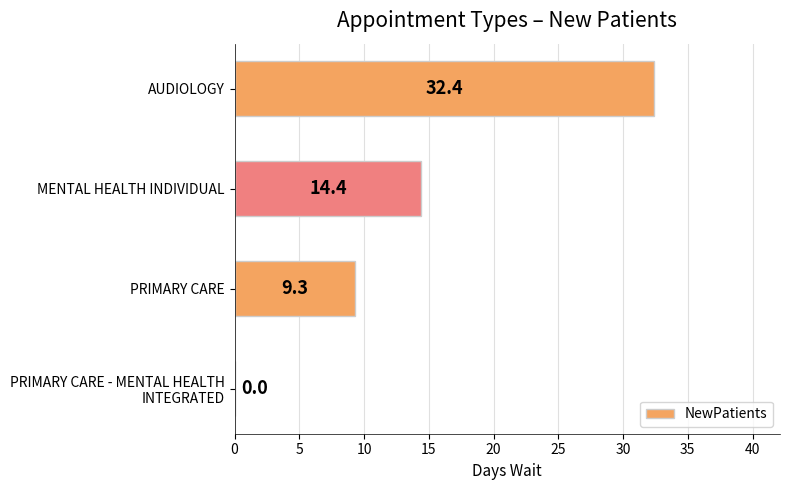

How many data points does each series have?

4